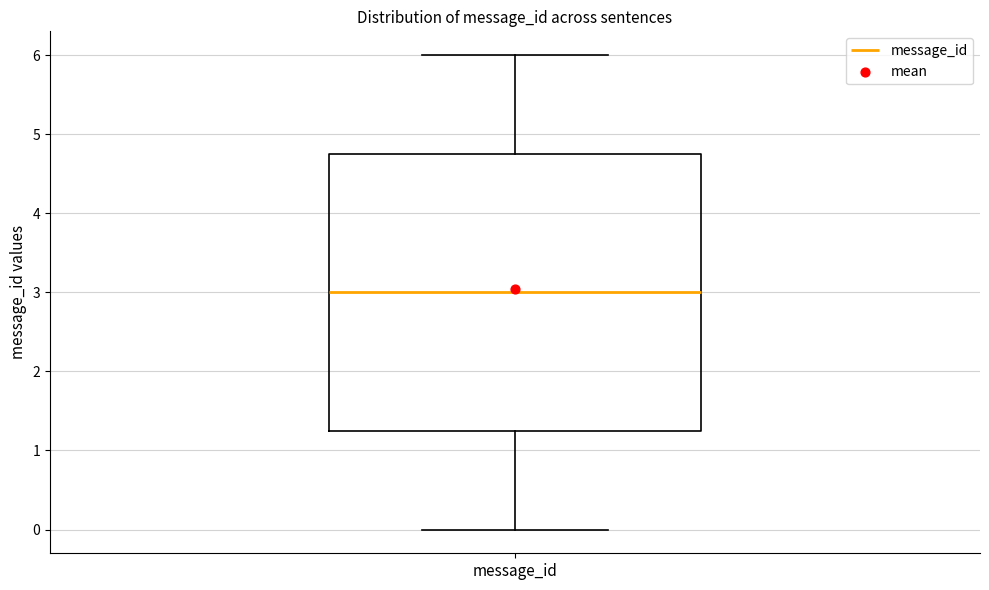

Read this box plot against the y-axis: the position of the median line, the range covered by the box, and the ends of both whiskers. The values are not printed on the chart, so give them approximately, as read against the axis.

median 3.0, box 1.3 to 4.8, whiskers 0.0 to 6.0